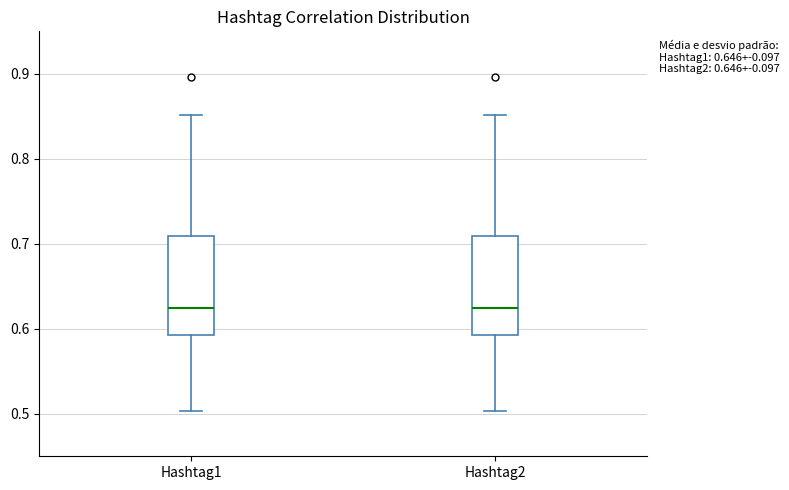

Reading left to right, transcribe this box plot: for each box, give where its median line is, the range the box spans, and where its two whiskers end, as read against the y-axis. The values are not printed on the chart, so give them approximately, as read against the axis.

Hashtag1: median 0.62, box 0.59 to 0.71, whiskers 0.50 to 0.85
Hashtag2: median 0.62, box 0.59 to 0.71, whiskers 0.50 to 0.85